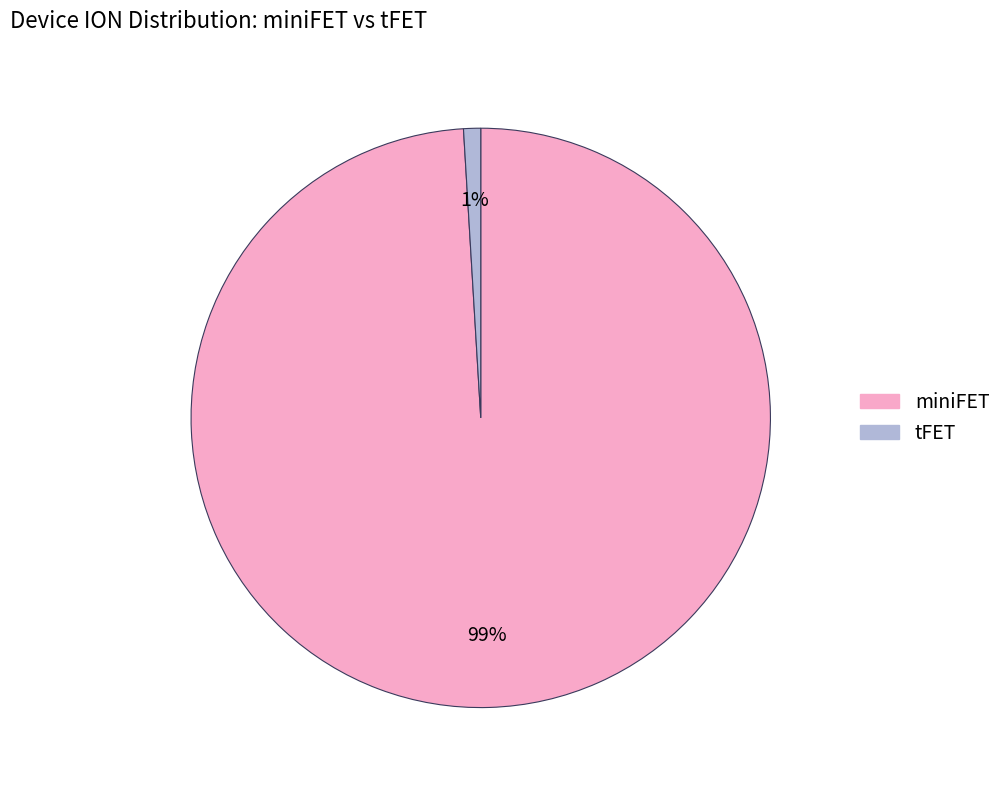

To the nearest percent, what is the average slice percentage?

50%